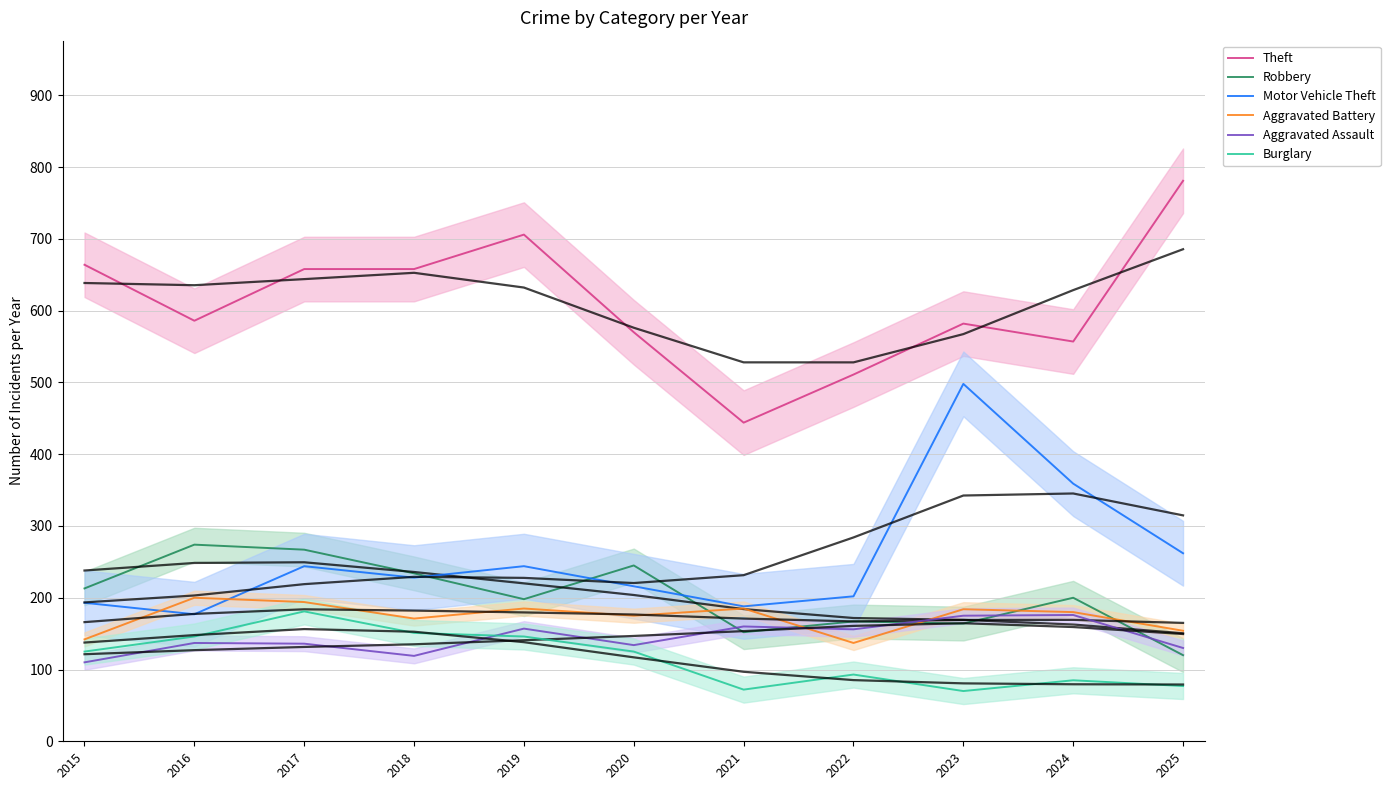

At which category does Burglary reach its first local peak?

2017